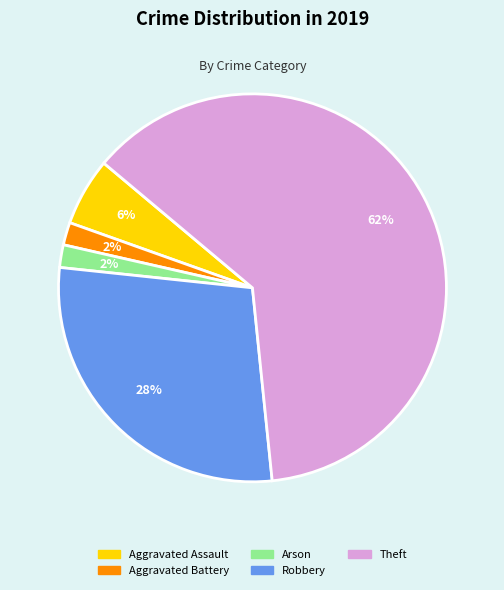

Which slice is the largest?

Theft